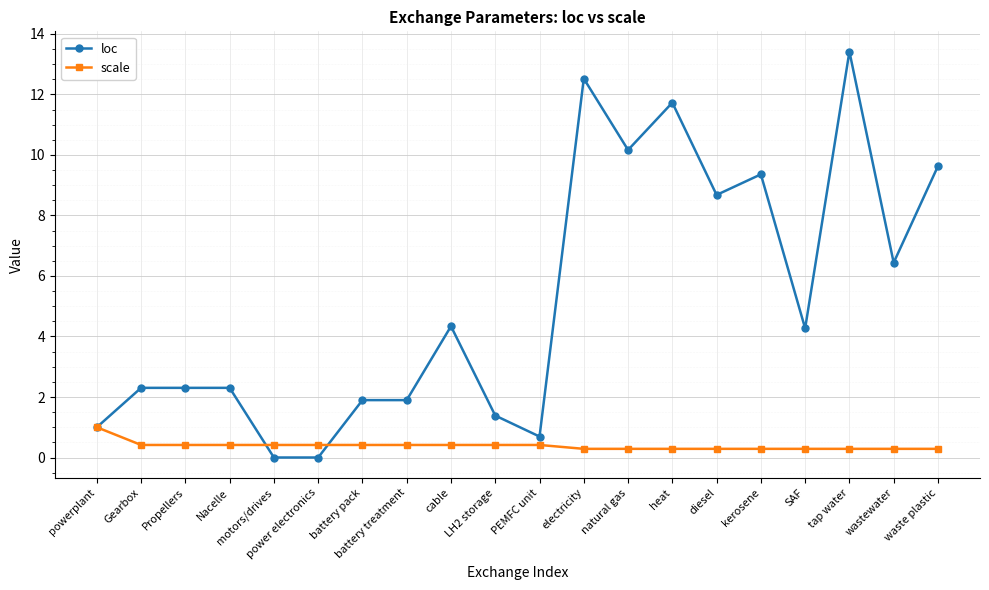

What is the value of the scale point at the 20th from the left?

0.3